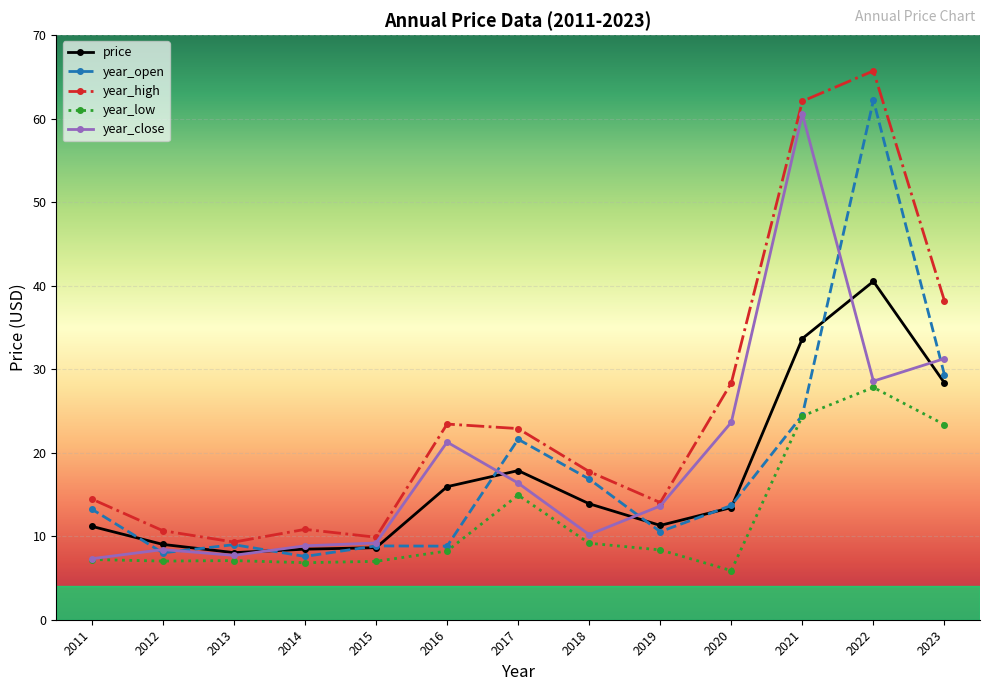

At how many categories does at least one series exceed 38?

3